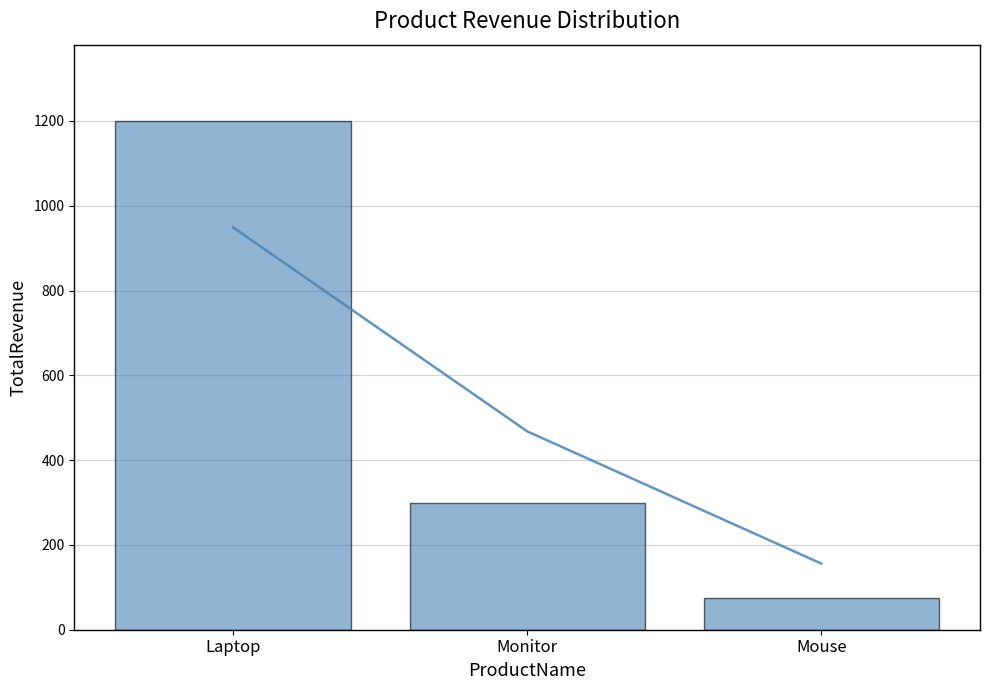

Reading right to left, extract all data points from this chart.

Mouse=75	Monitor=300	Laptop=1200